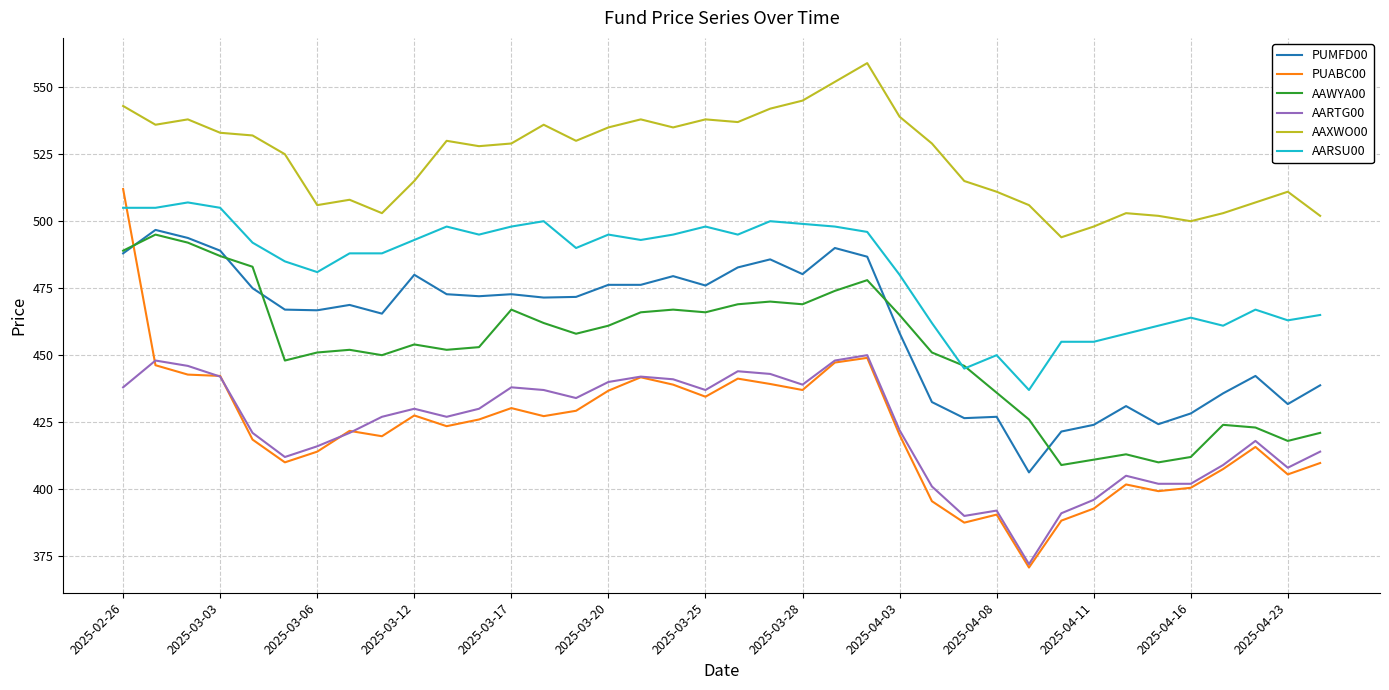

How many series are shown in this chart?

6